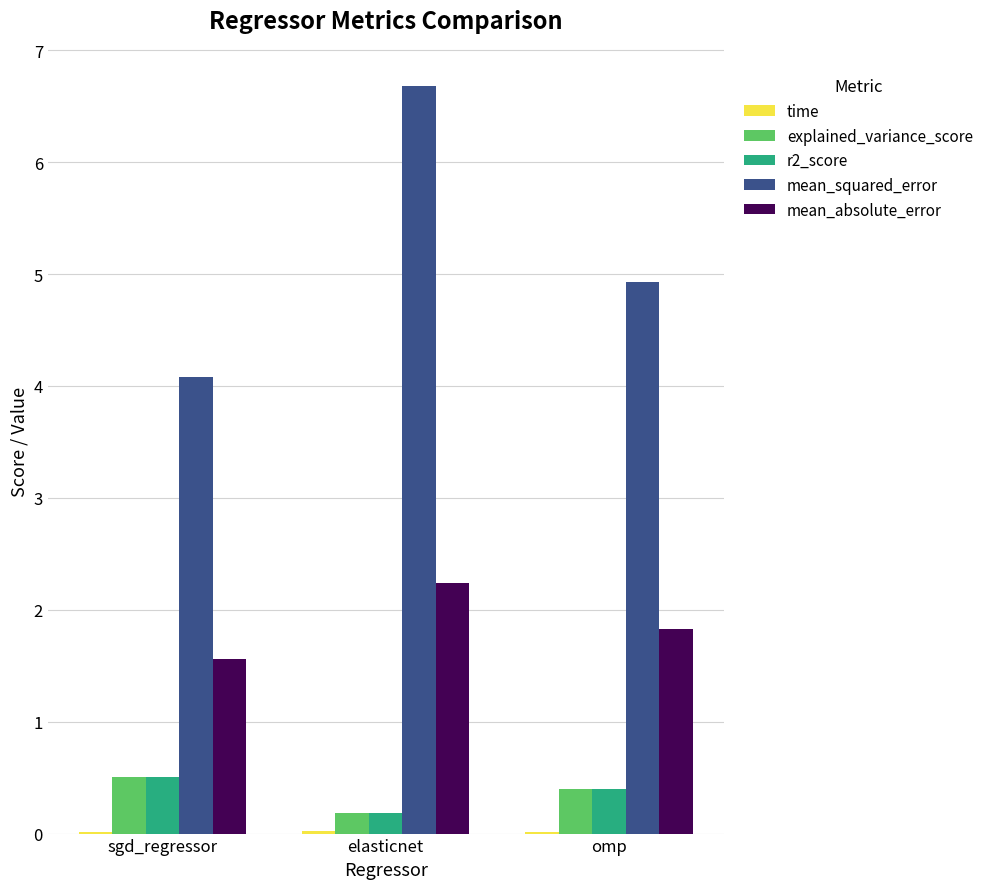

At which category is the sum across all series the highest?

elasticnet